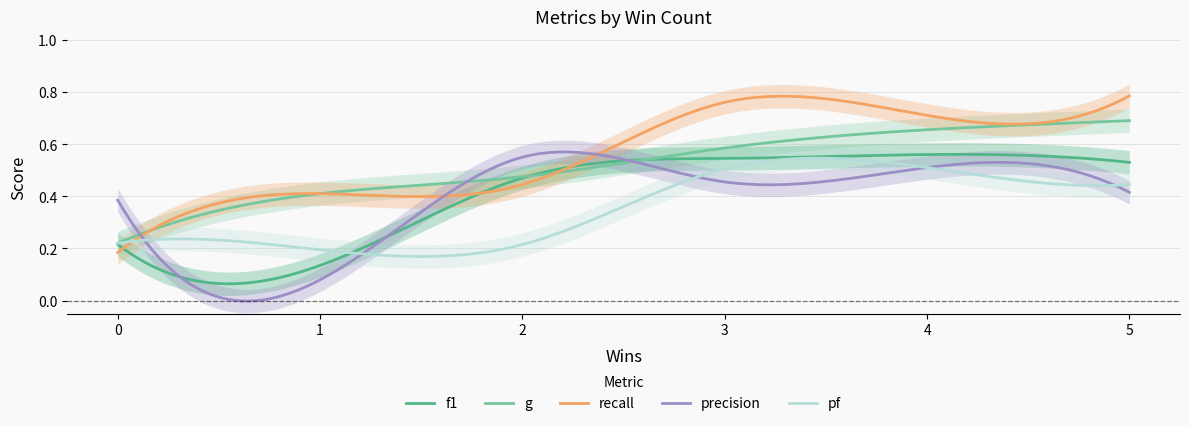

How many data points does each series have?

6